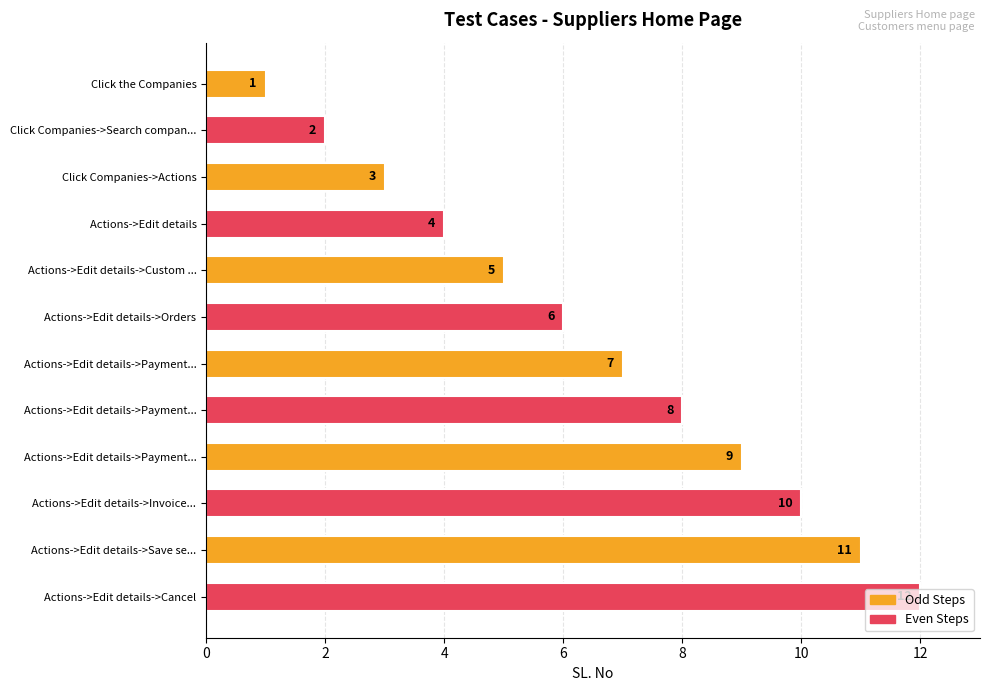

Are the bars grouped side by side (vs. stacked)?

No